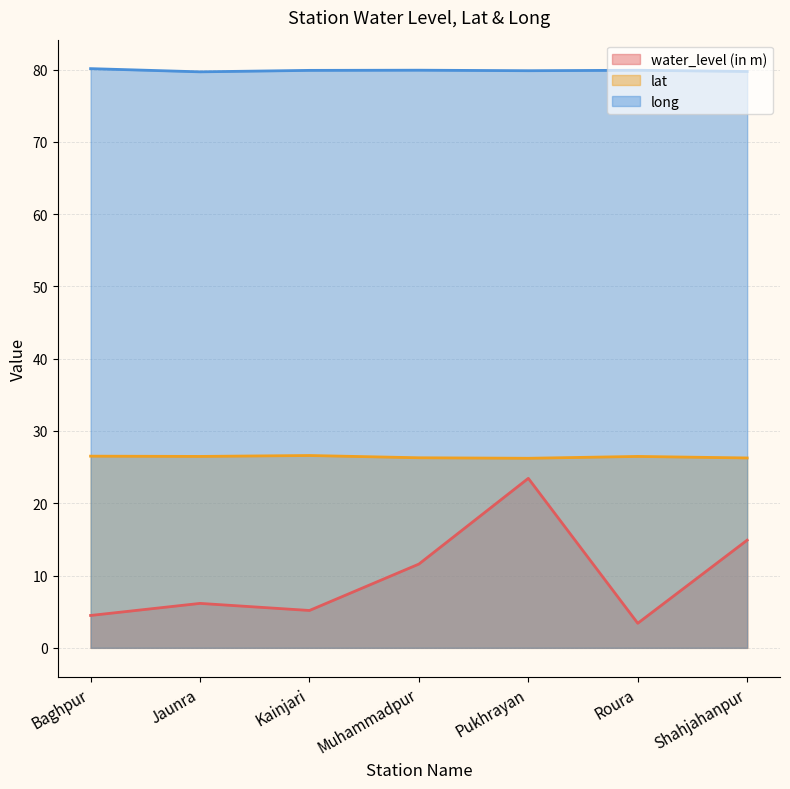

What is the difference between the highest and lowest values at Muhammadpur?

68.3